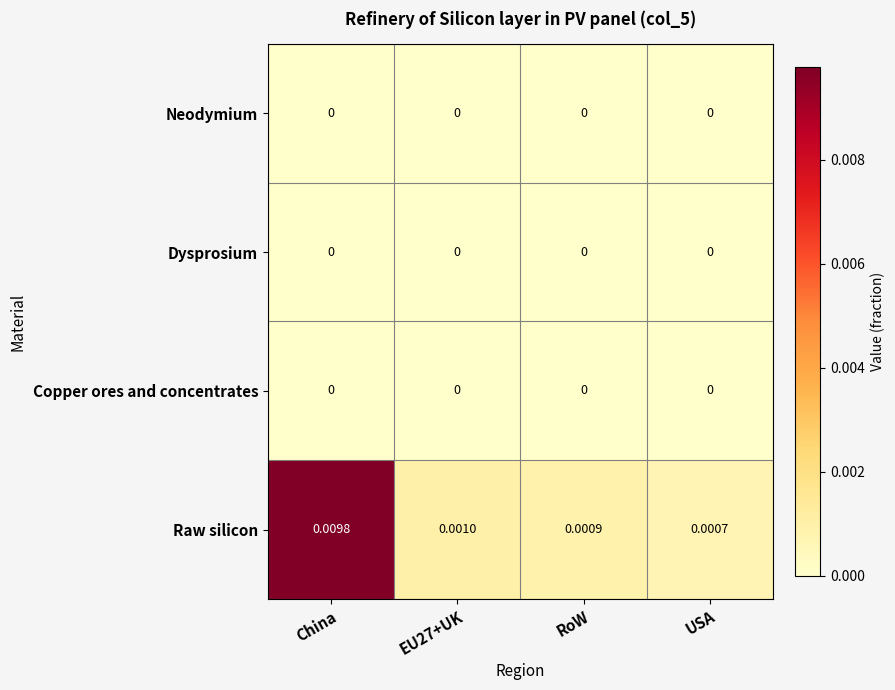

At which label does Raw silicon reach its peak?

China